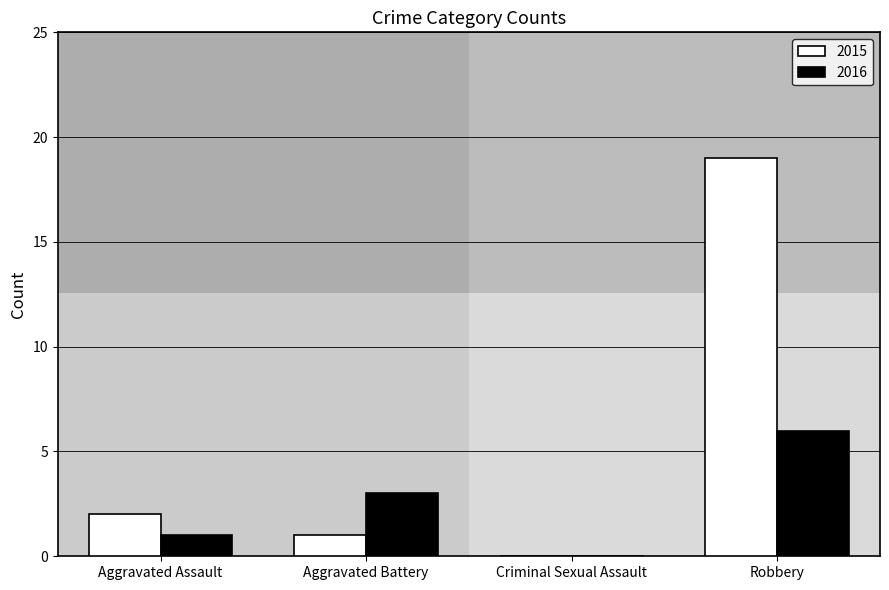

Are the bars horizontal?

No